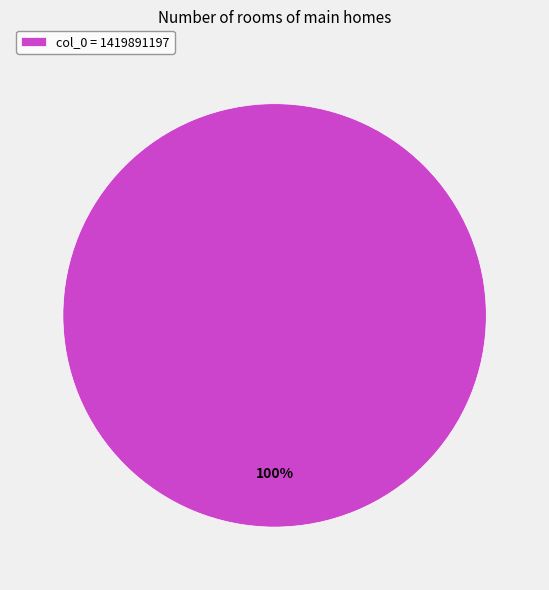

Rank the categories by value from lowest to highest.

col_0 = 1419891197